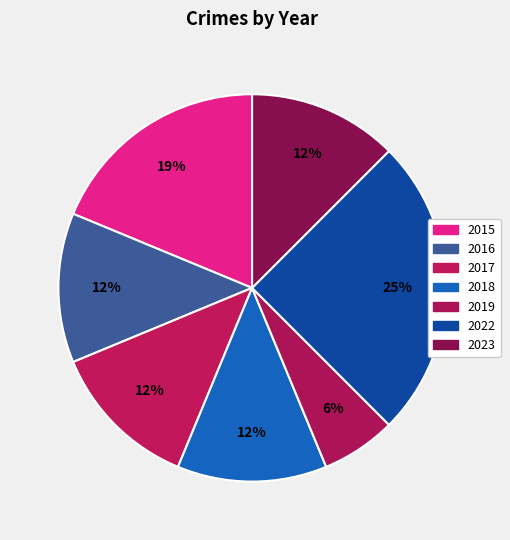

How many segments does this pie chart have?

7